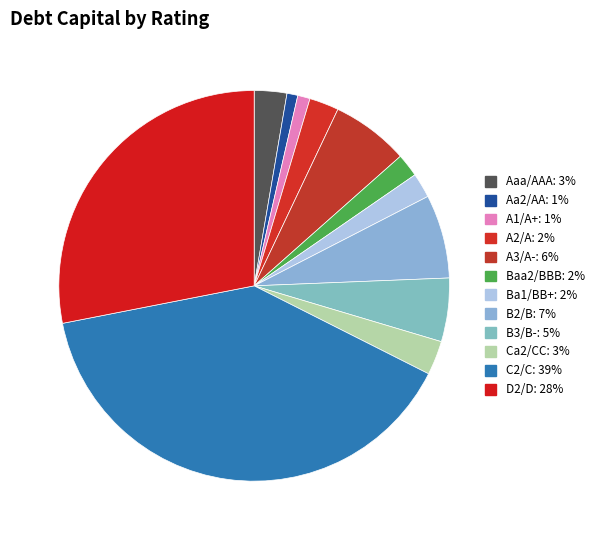

How many segments does this pie chart have?

12